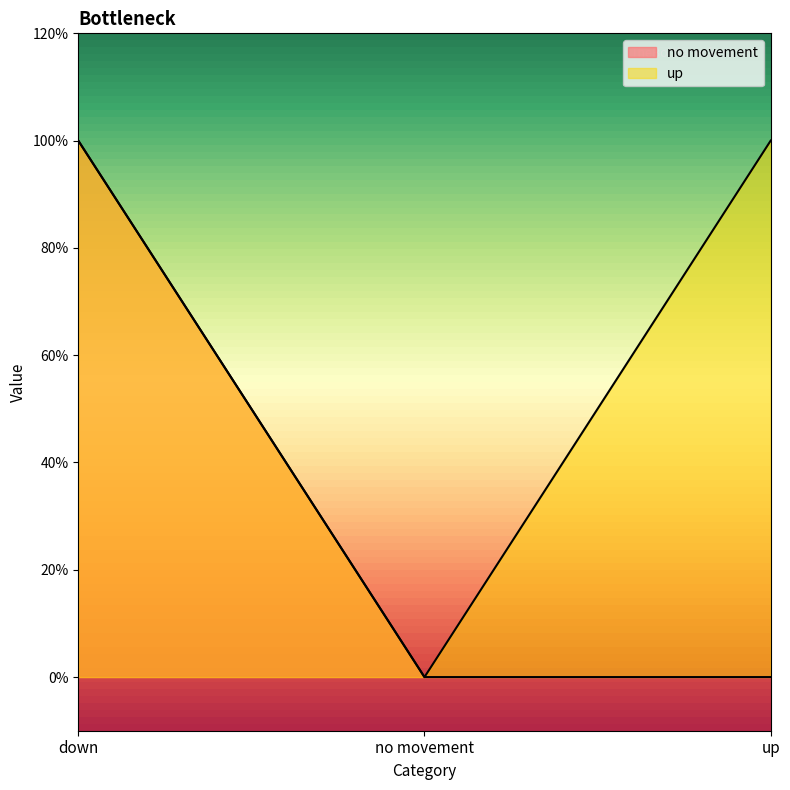

How many data points in no movement are above 0?

1